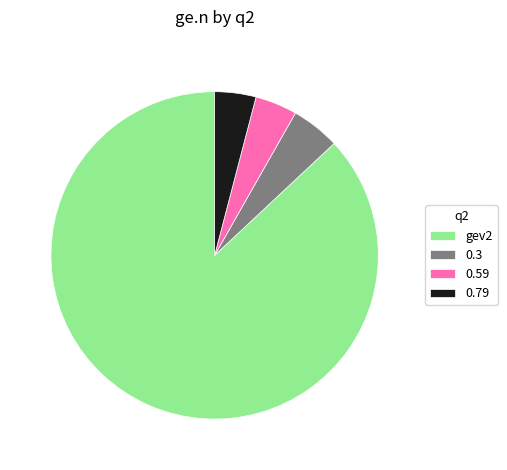

Count the number of slices in the pie.

4